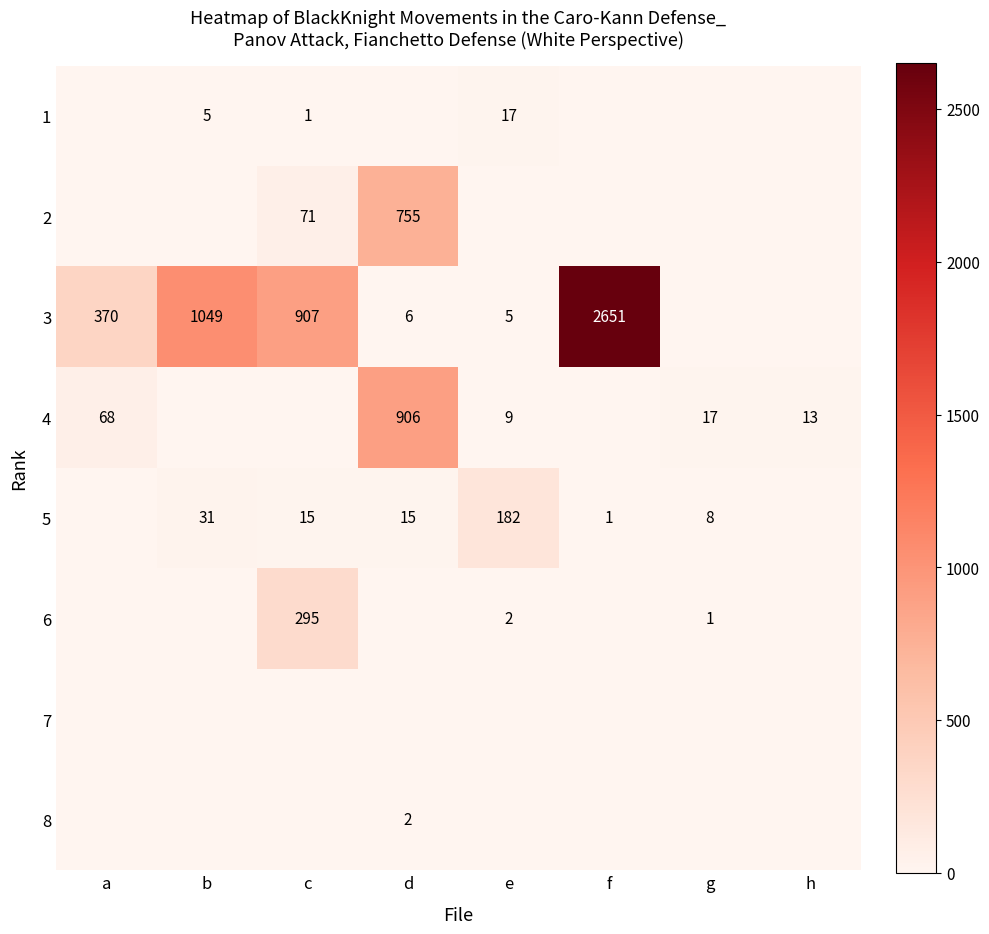

What is the sum of the 4 values at h and d?

919